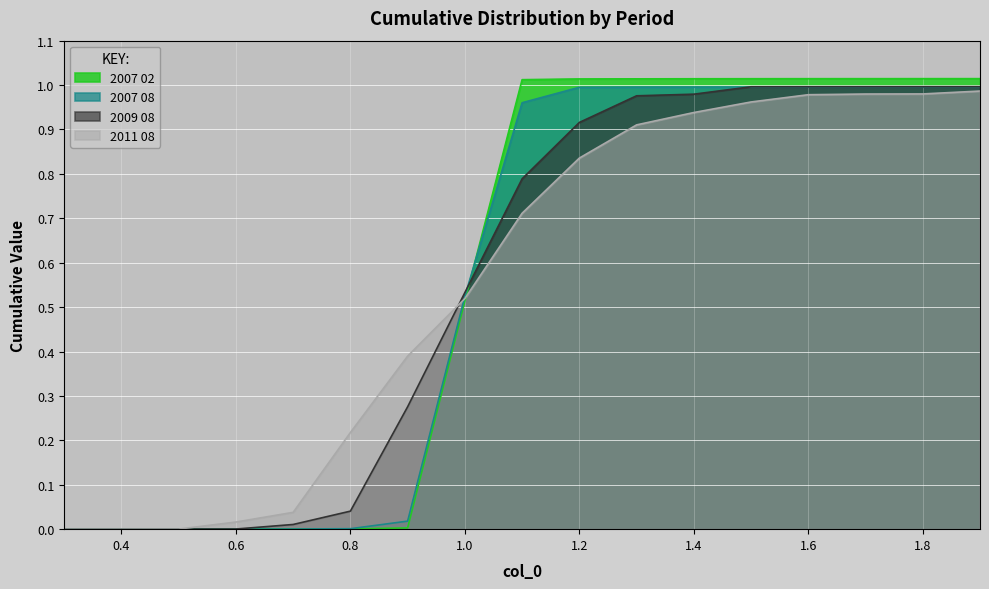

How many data points does each series have?

17